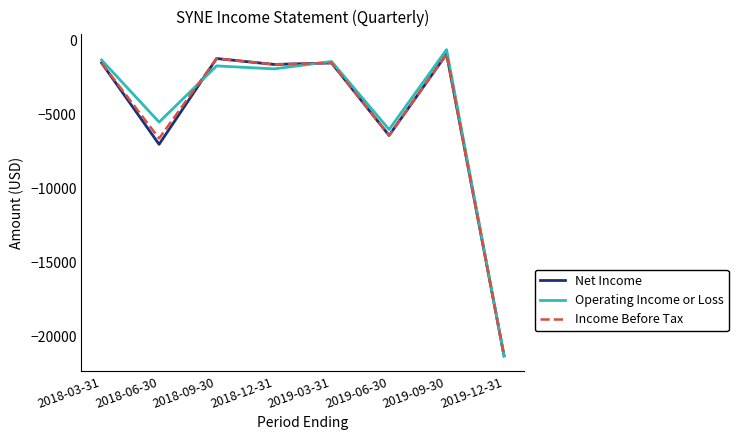

What is the difference between the Operating Income or Loss values at 2019-09-30 and 2019-03-31?

800